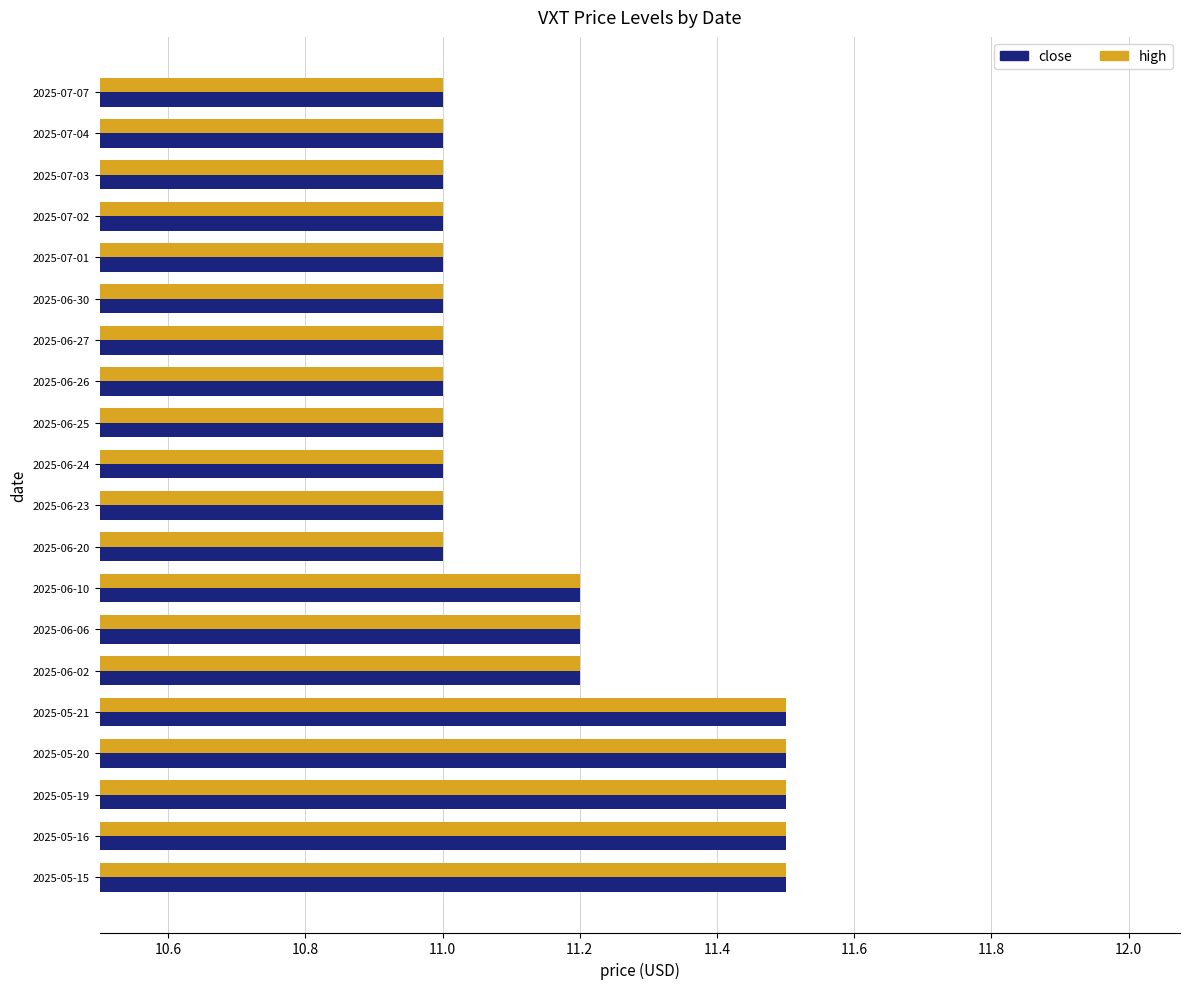

What is the maximum value for high?

11.5